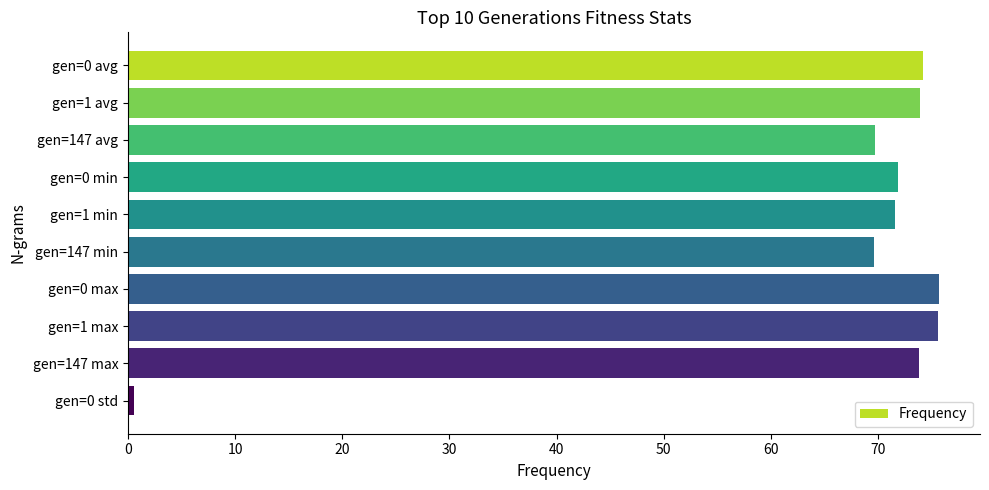

What is the value of the 1st bar from the top?

74.2